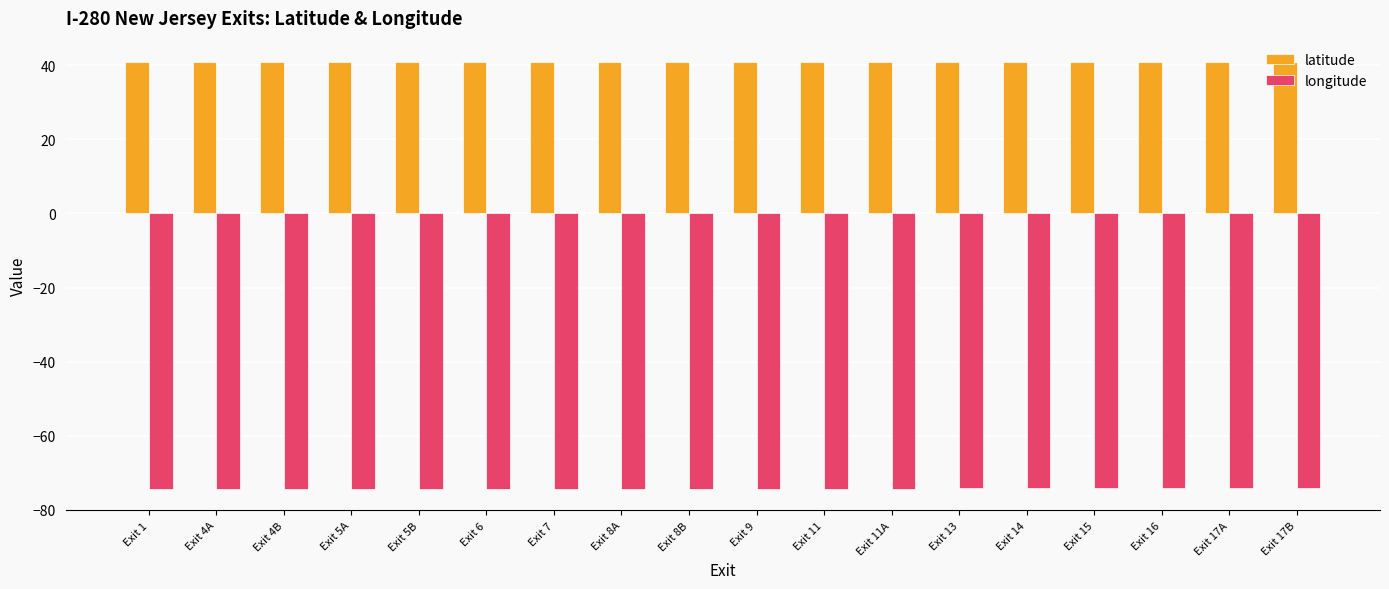

At Exit 17A, list the series in order from largest to smallest.

latitude, longitude